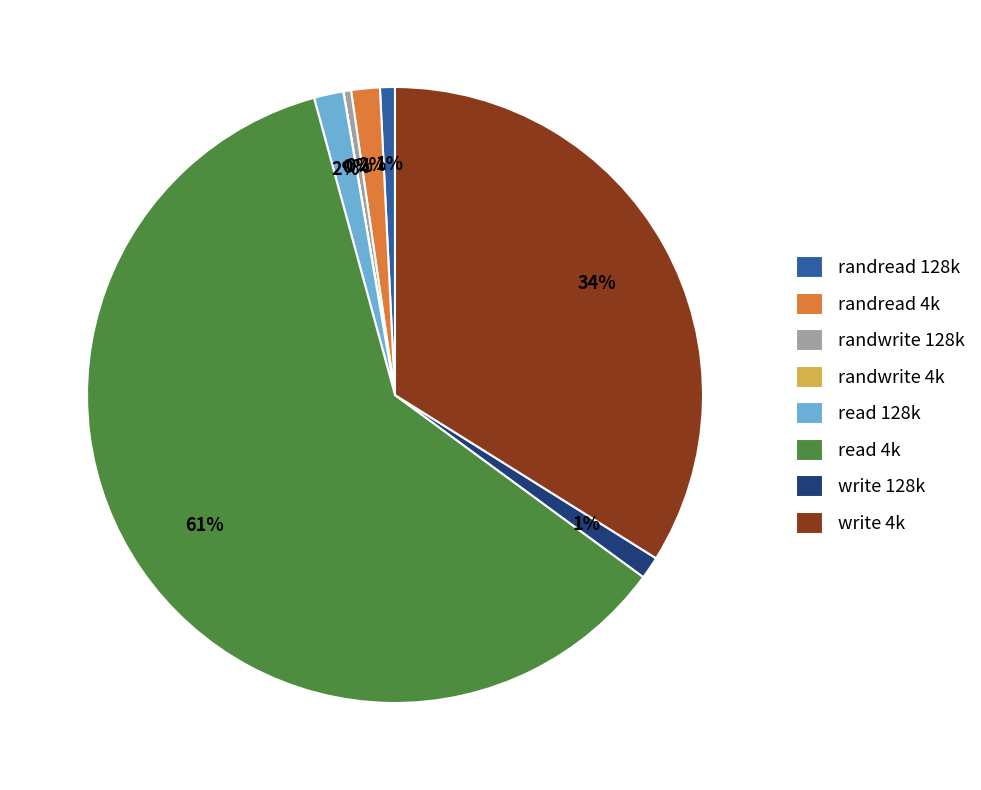

To the nearest percent, what portion does write 4k represent?

34%